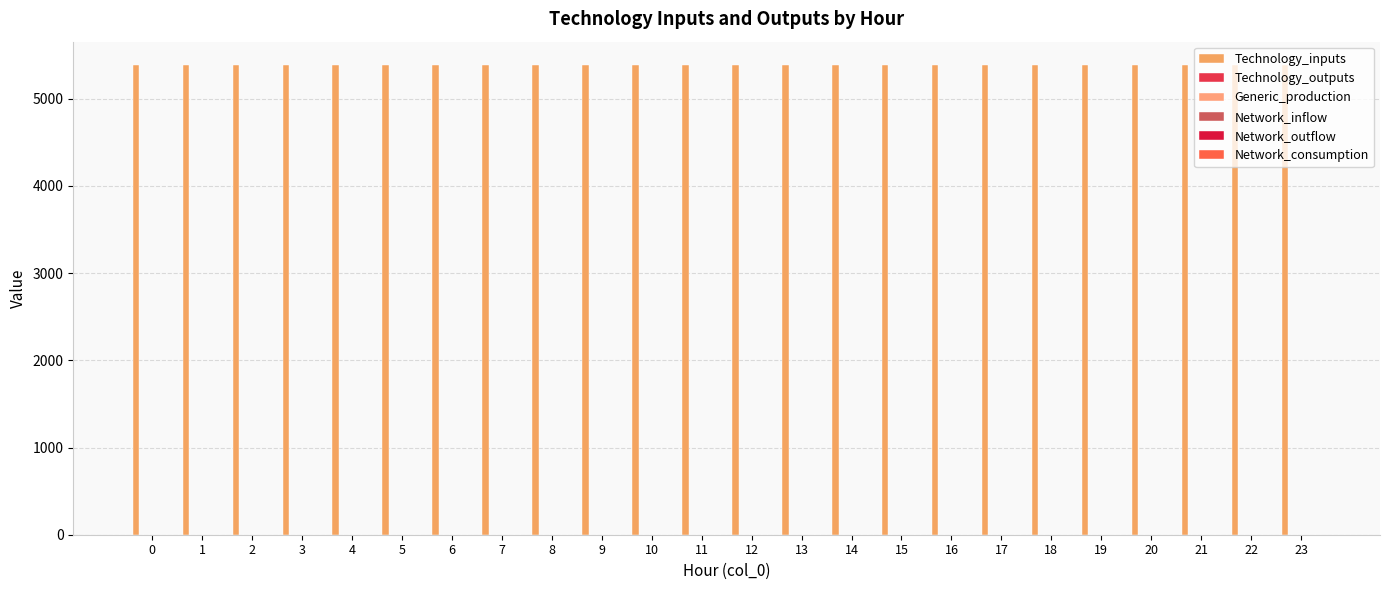

Which series changed the most between 10 and 12?

Technology_inputs